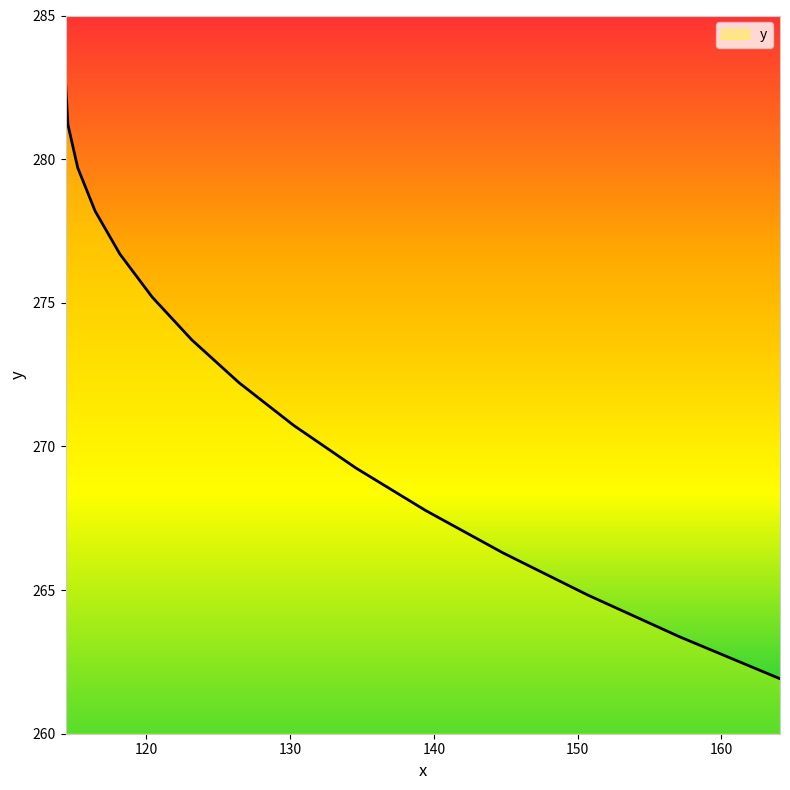

What is the difference between the maximum and minimum values?

20.8